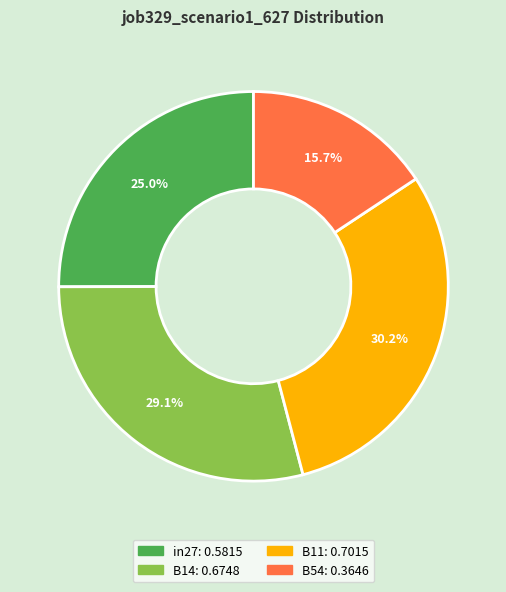

Does any single category account for the majority?

No